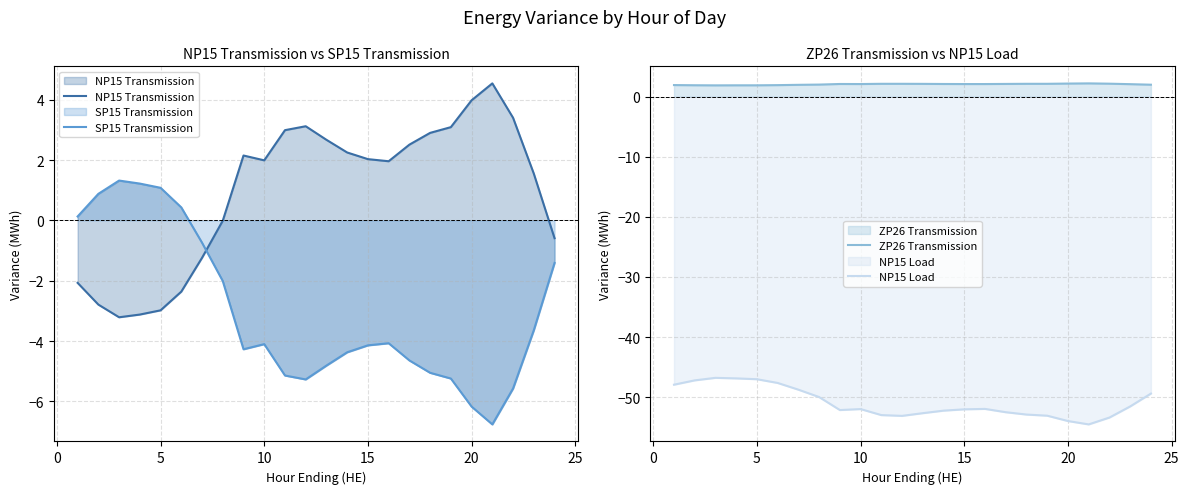

What is the highest value of the NP15 Load series?

-46.8